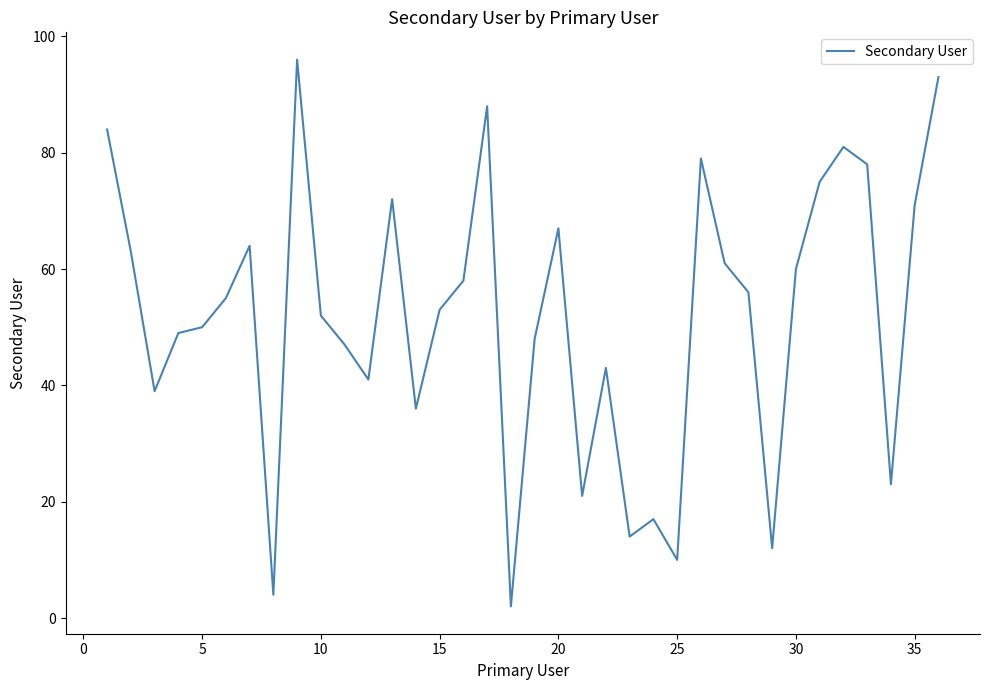

What is the difference between the maximum and minimum values?

94